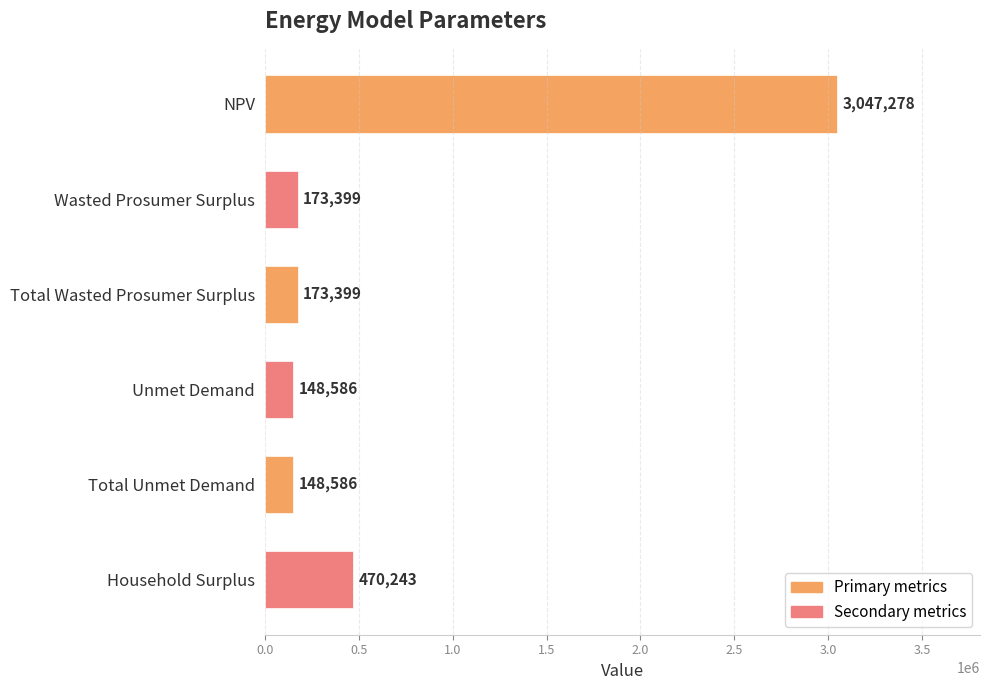

What is the sum of all values?

4161489.0